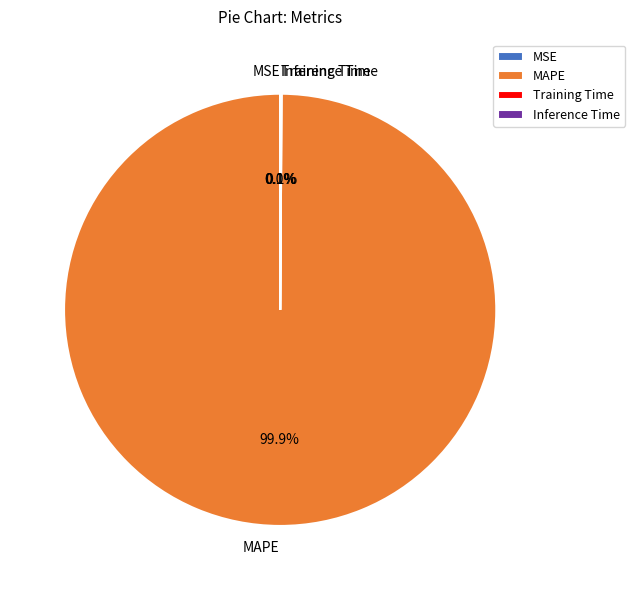

To the nearest percent, what is the difference between the largest and smallest slice percentages?

100%